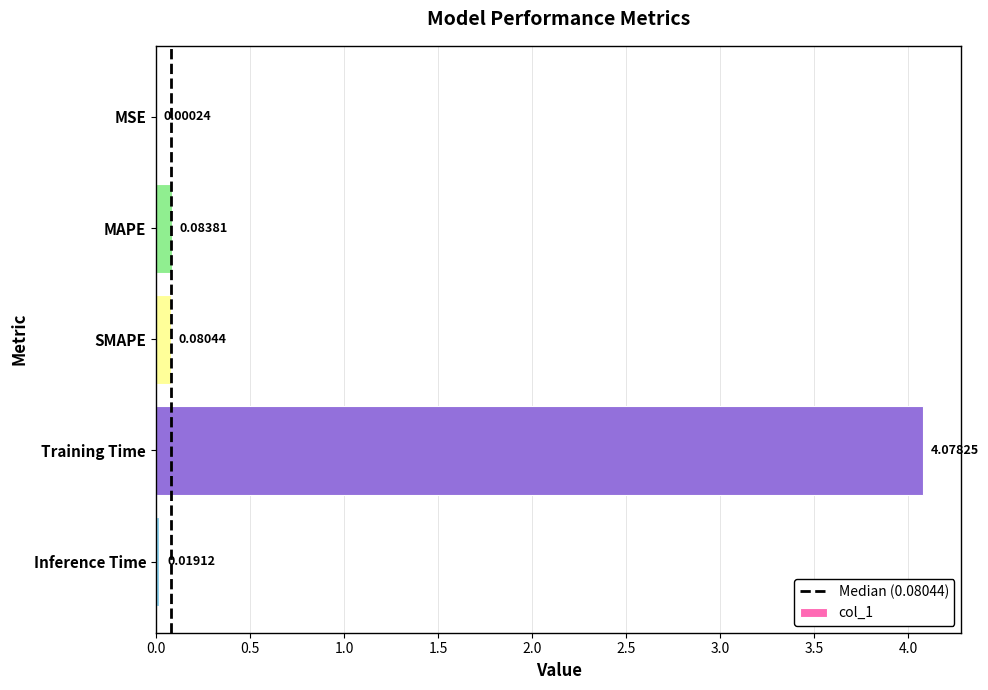

Between Inference Time and SMAPE, which is larger?

SMAPE